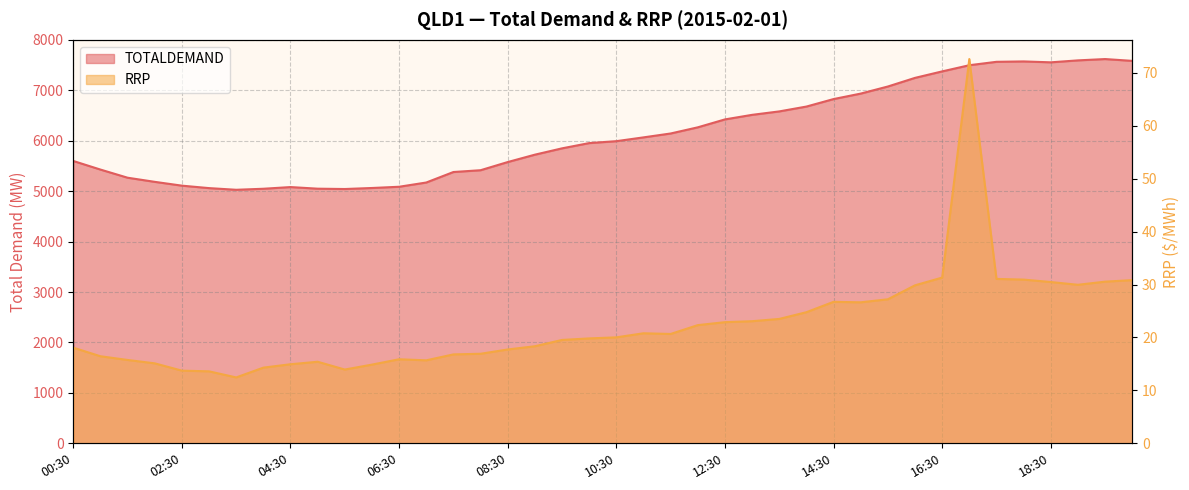

List the series in order of their overall mean, highest first.

TOTALDEMAND, RRP